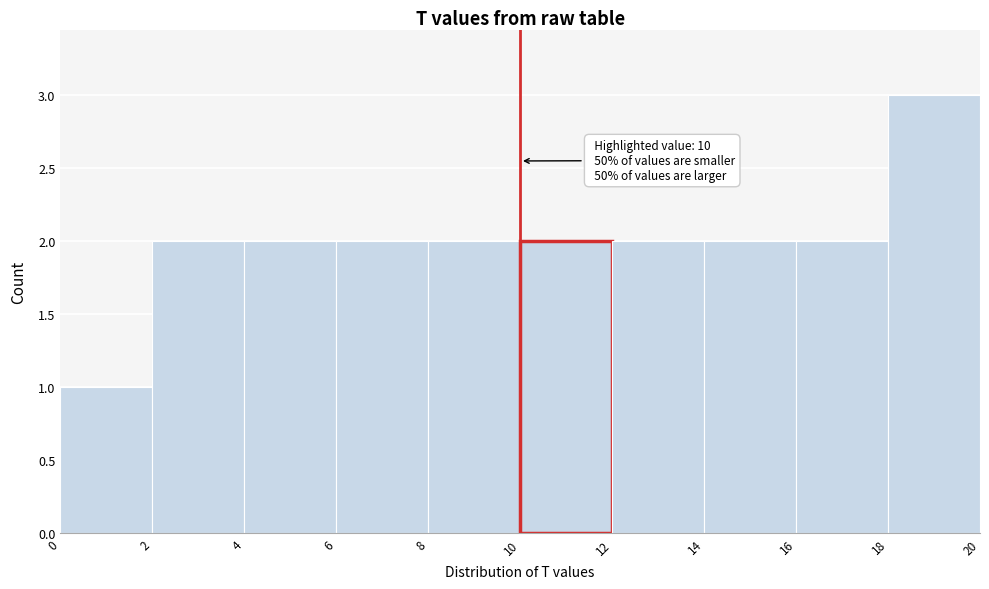

Over which range of the x-axis is the bar tallest?

18 to 20